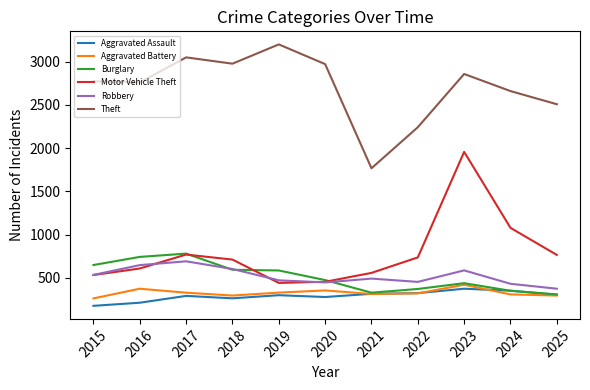

In Theft, how many points are lower than both neighbors (excluding endpoints)?

3